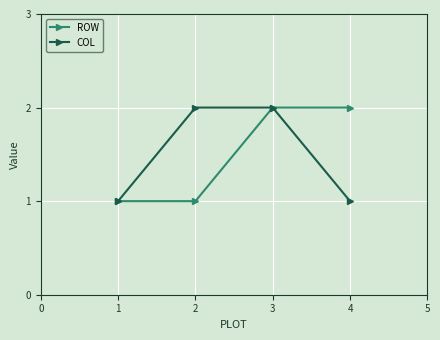

Reading left to right, list all the values displayed in this chart.

ROW: 1	1	2	2
COL: 1	2	2	1